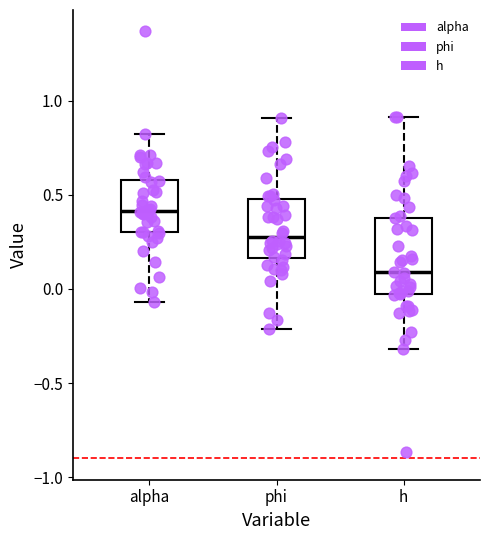

Comparing the boxes themselves (not the whiskers), which one is the tallest?

h